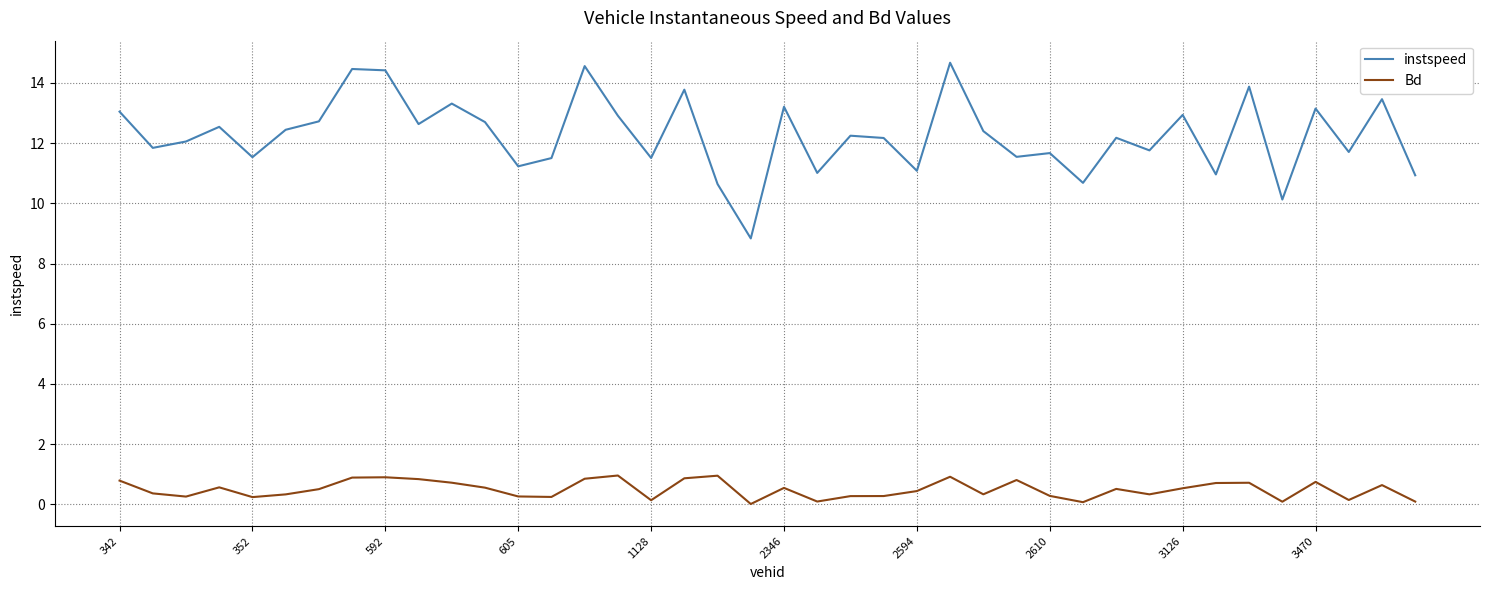

True or false: instspeed and Bd intersect in this chart.

False